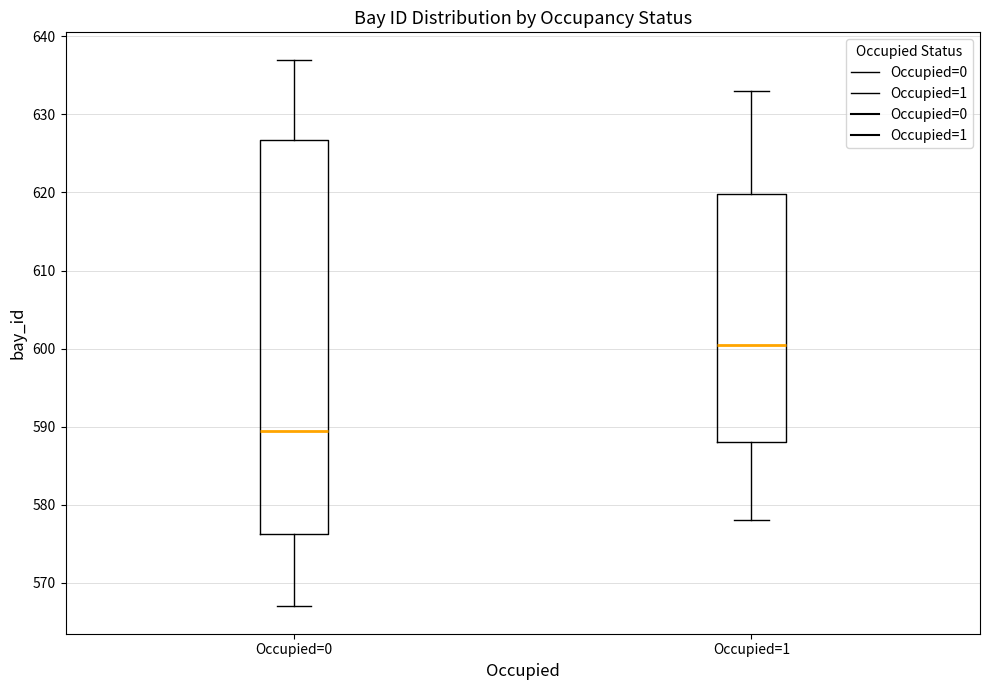

Comparing the boxes themselves (not the whiskers), which one is the tallest?

Occupied=0